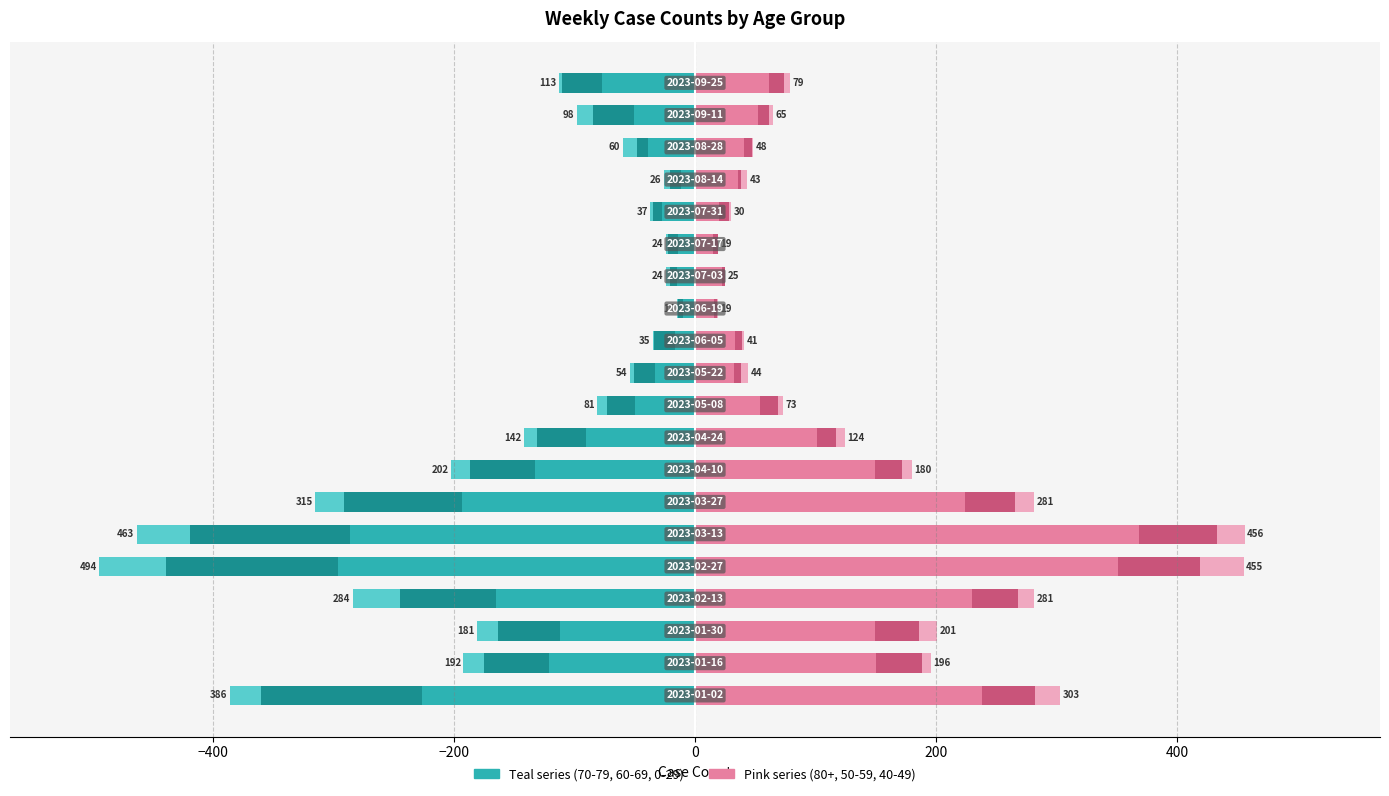

How many data points does each series have?

20